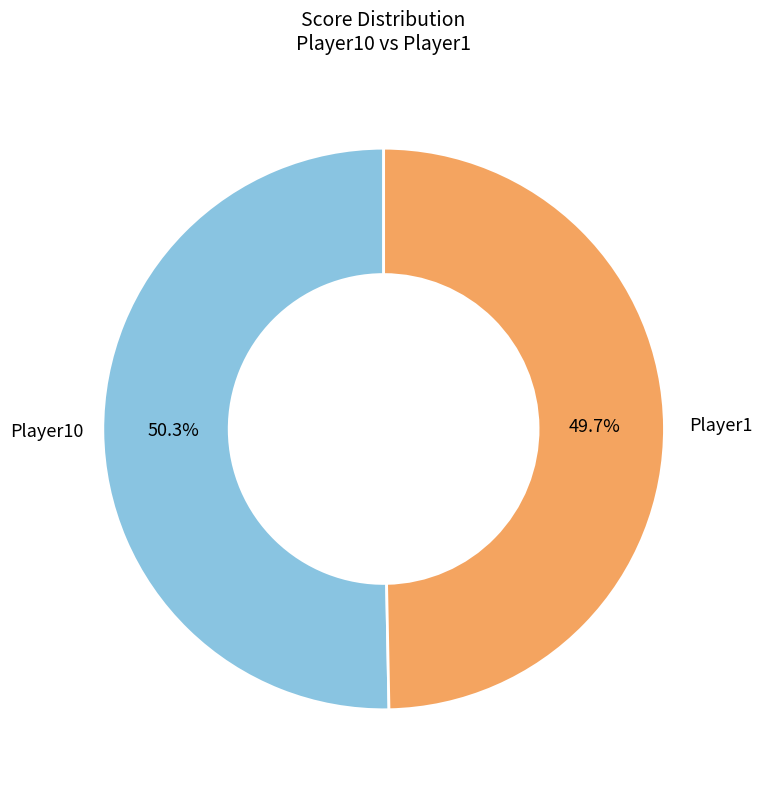

Is there any slice that represents more than half of the pie?

Yes